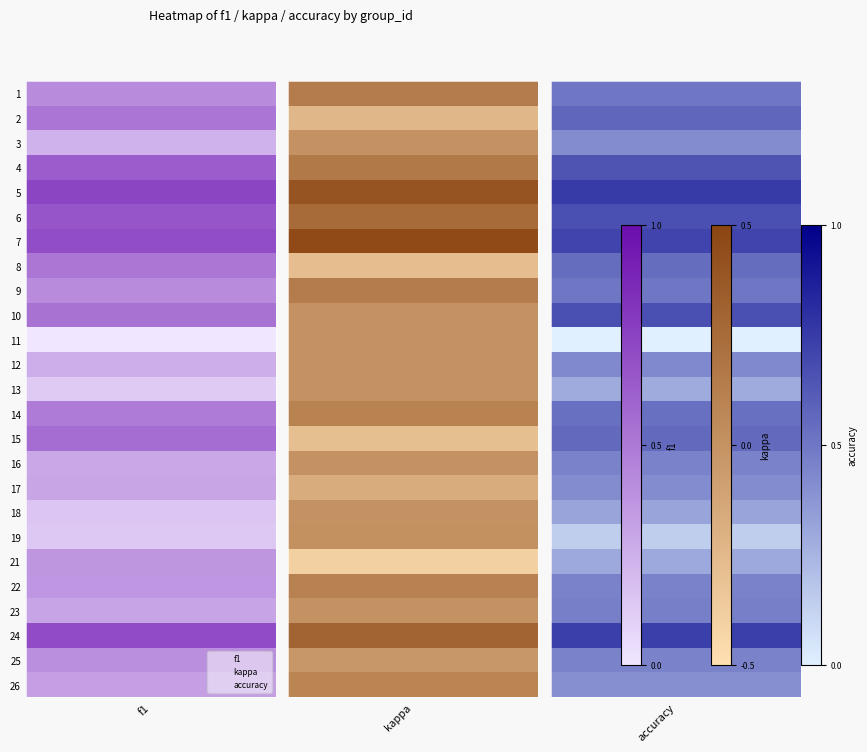

What is the approximate value of 2 at 22?

0.1